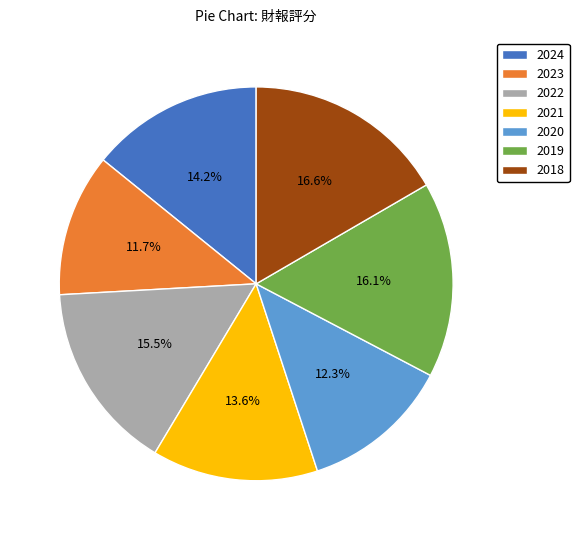

Which slice is the largest?

2018